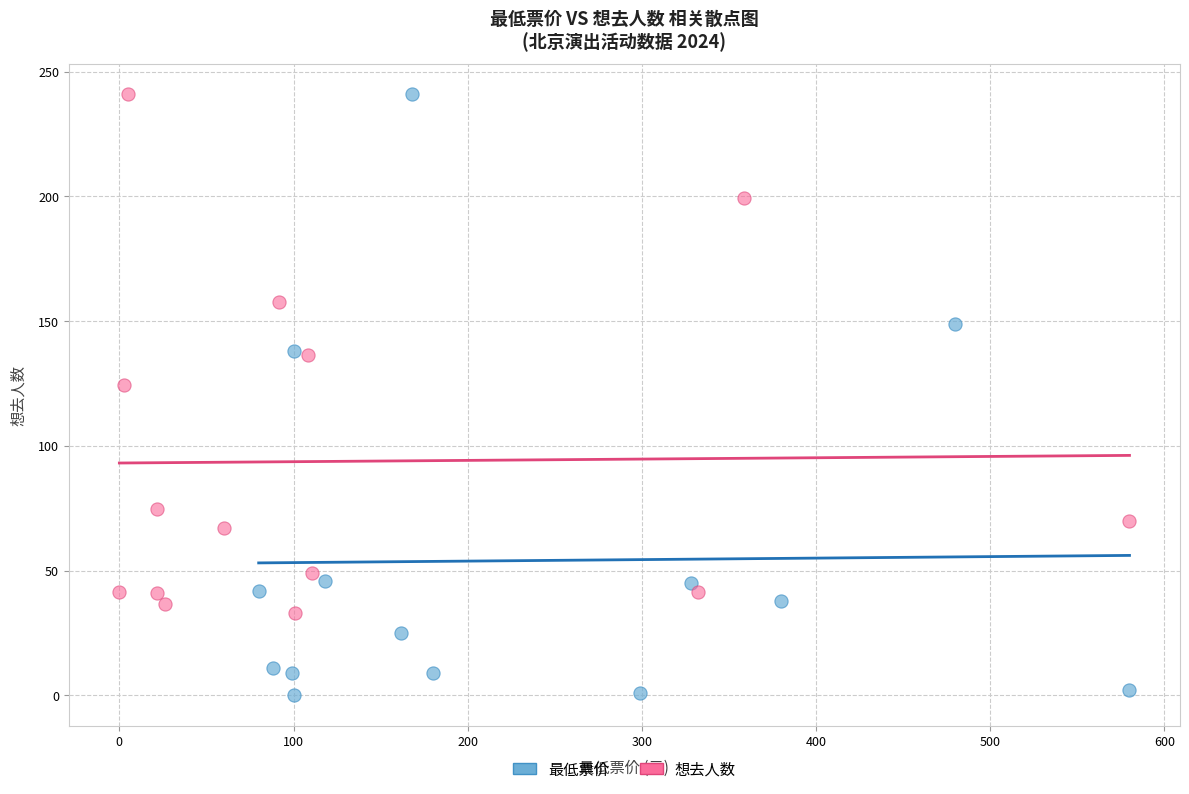

What are all the series names shown in the legend?

最低票价, 想去人数